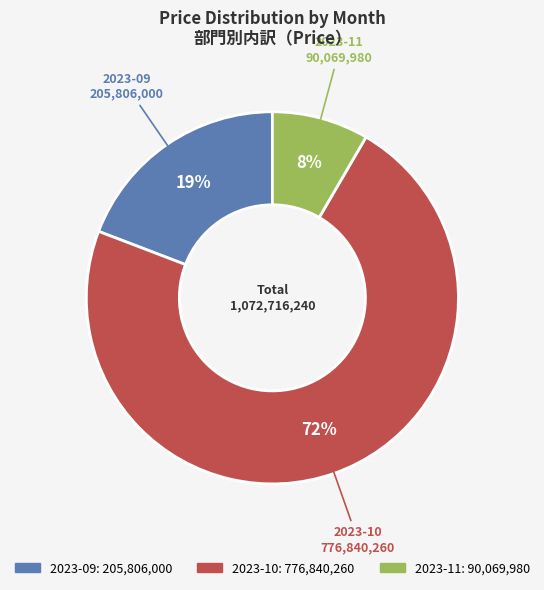

Between 2023-09 and 2023-11, which is larger?

2023-09